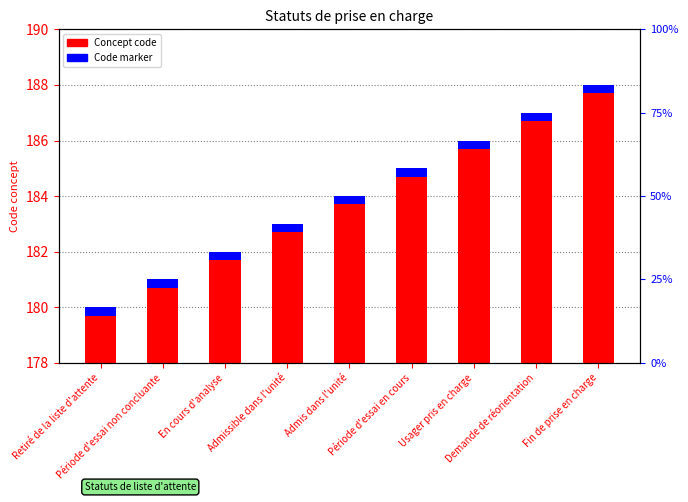

Does the chart contain any negative values?

No